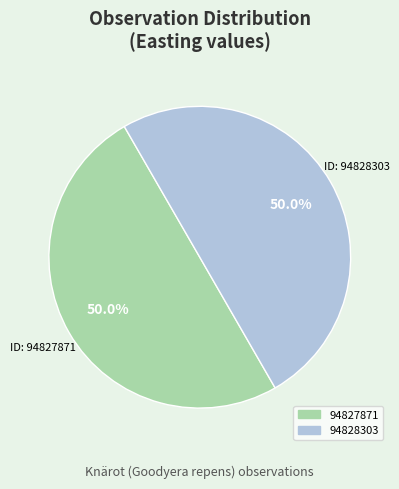

What percentage is NOT represented by 94828303?

50.0%